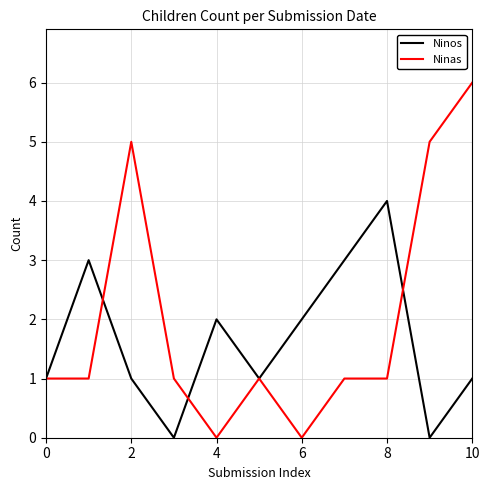

Rank the series by their average value, from lowest to highest.

Ninos, Ninas